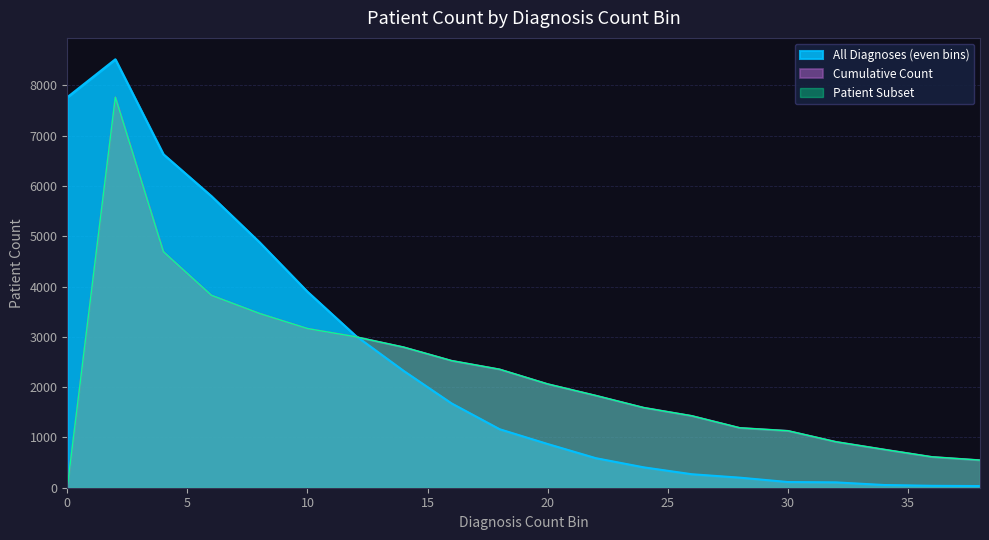

What is the difference between the maximum and minimum values in the Cumulative Count series?

7765